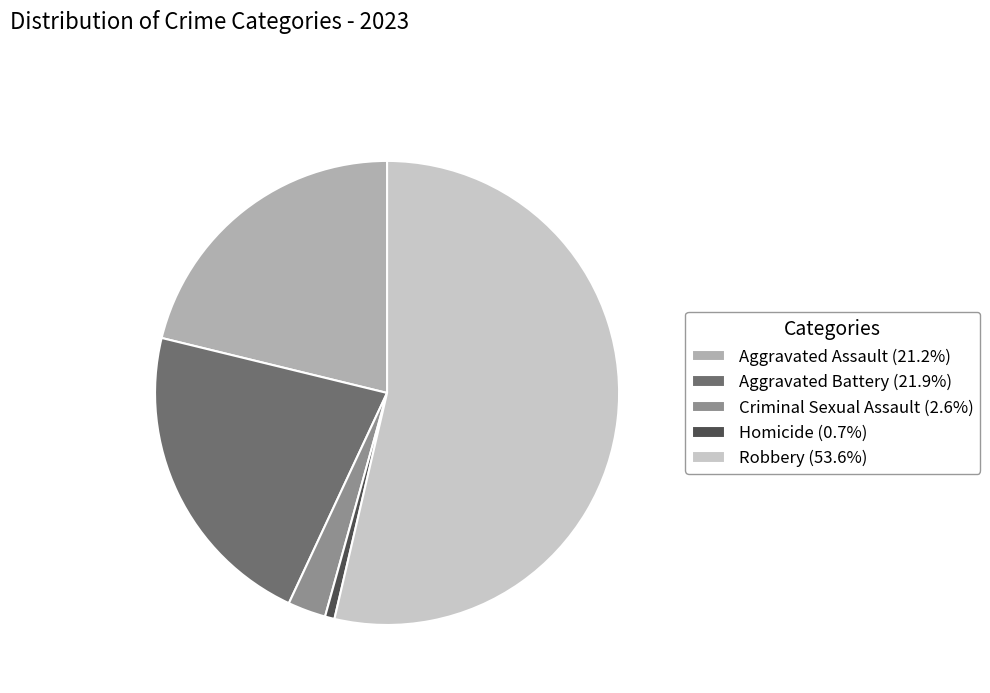

Is it true that Aggravated Battery is 8% of the pie?

False